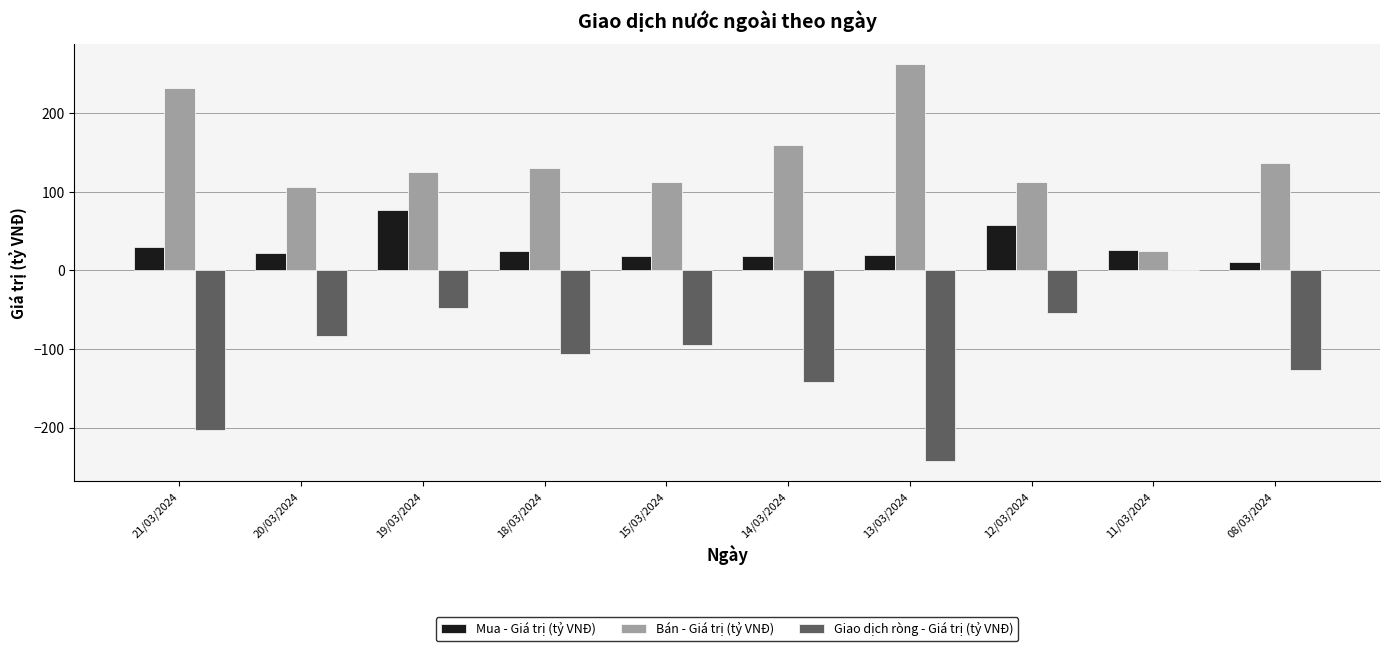

Between 21/03/2024 and 19/03/2024, which series saw the biggest shift?

Giao dịch ròng - Giá trị (tỷ VNĐ)